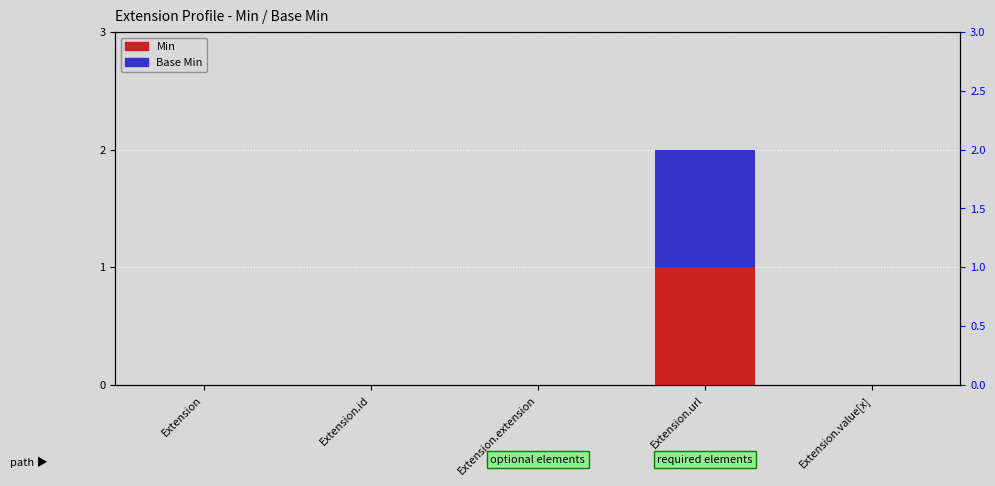

What is the sum of the Base Min values at Extension and Extension.url?

1